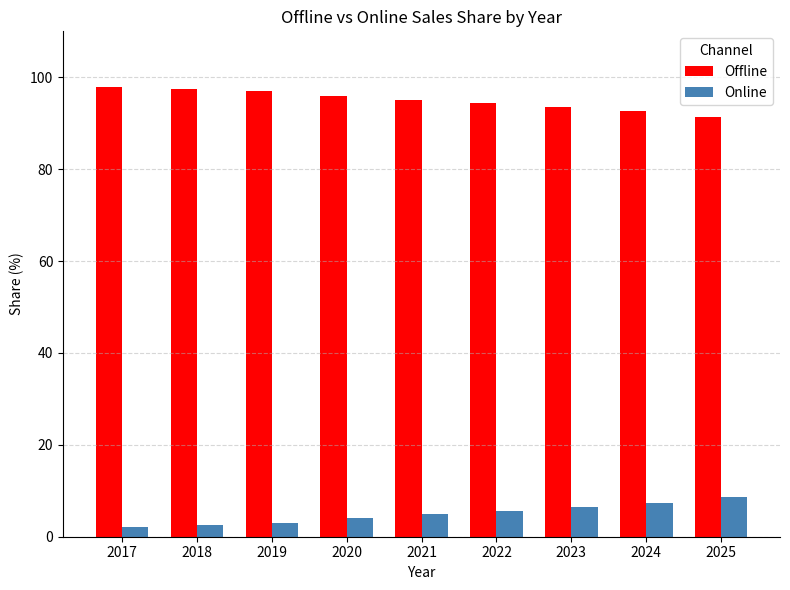

Does the chart contain any negative values?

No